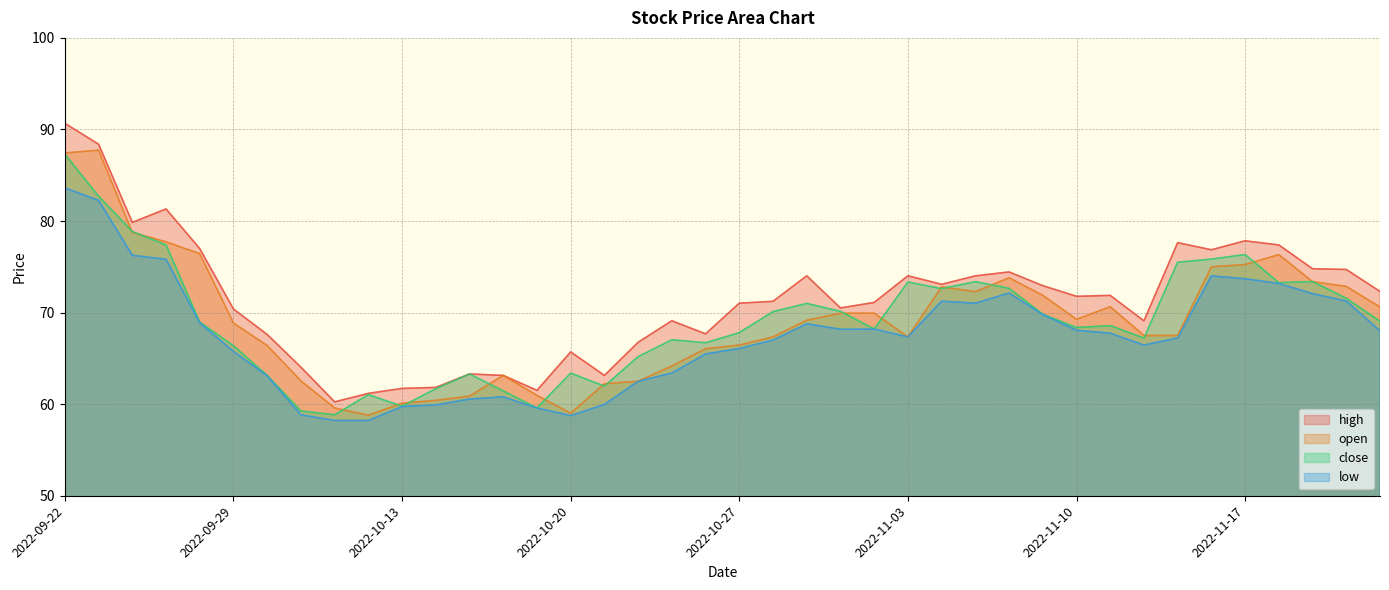

True or false: open and high intersect in this chart.

False